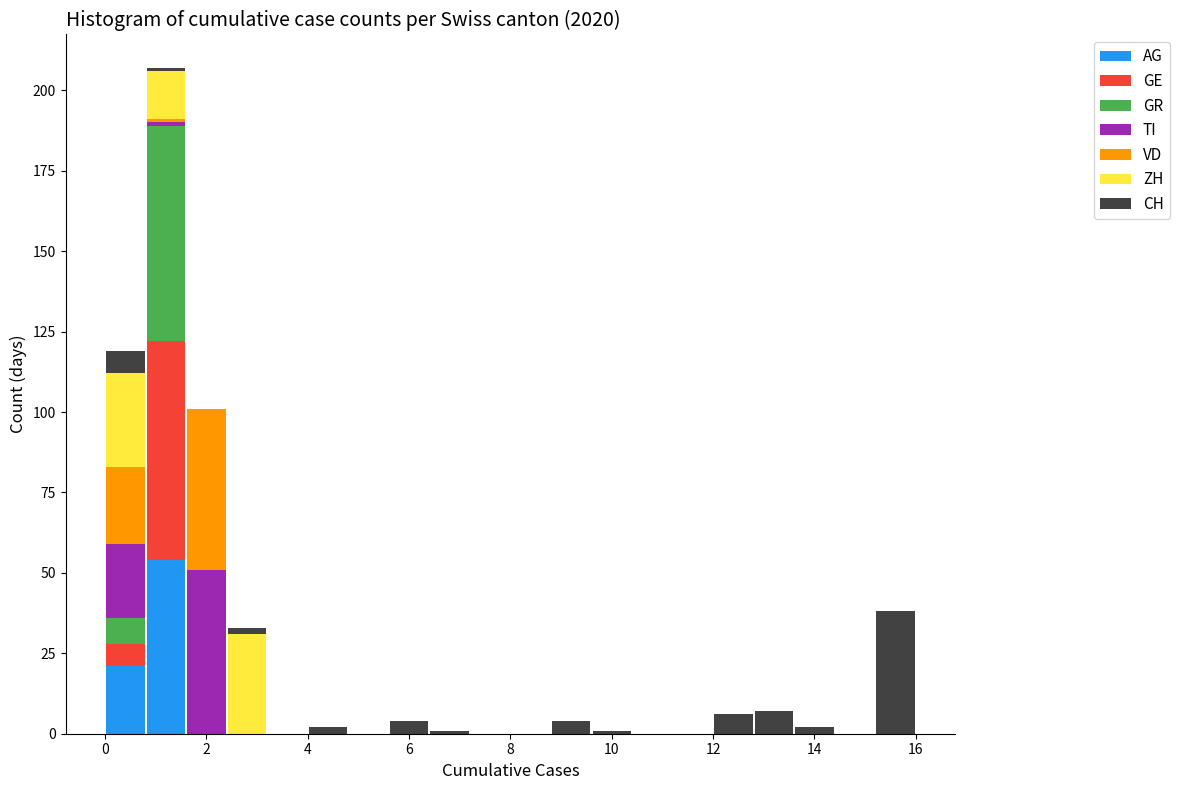

What is the total height of the stacked bar covering 0.8 to 1.6 on the x-axis? The values are not printed on the chart, so give them approximately, as read against the axis.

205